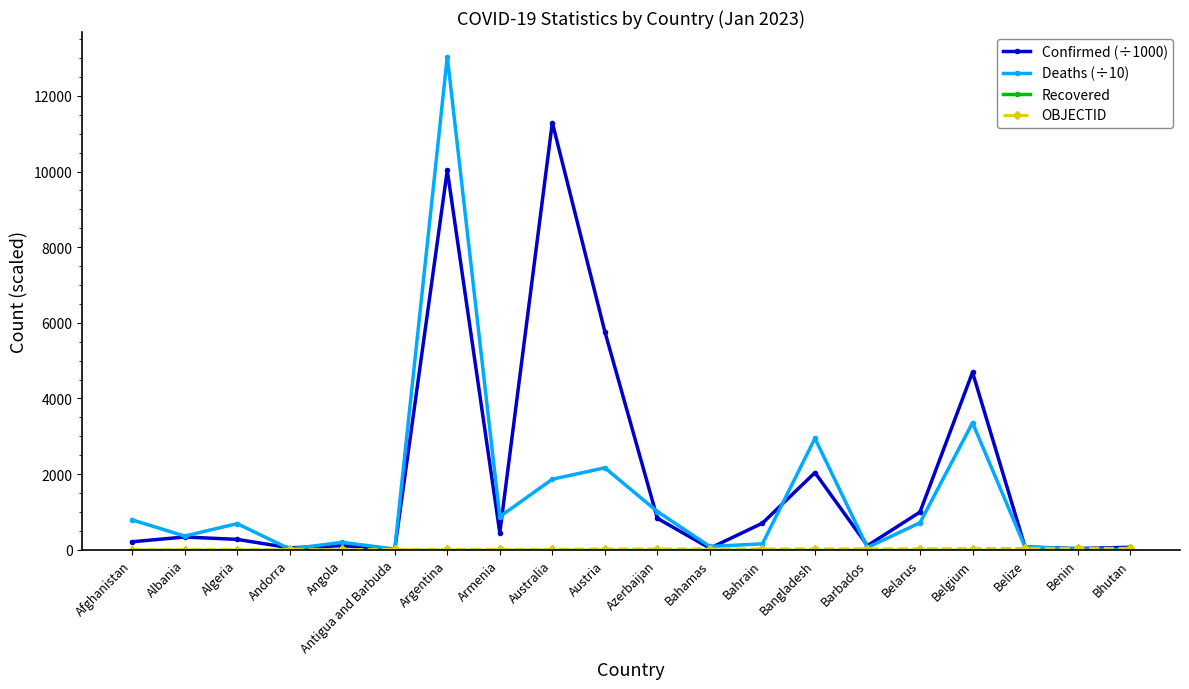

How many values in the Confirmed (÷1000) series exceed 334?

10